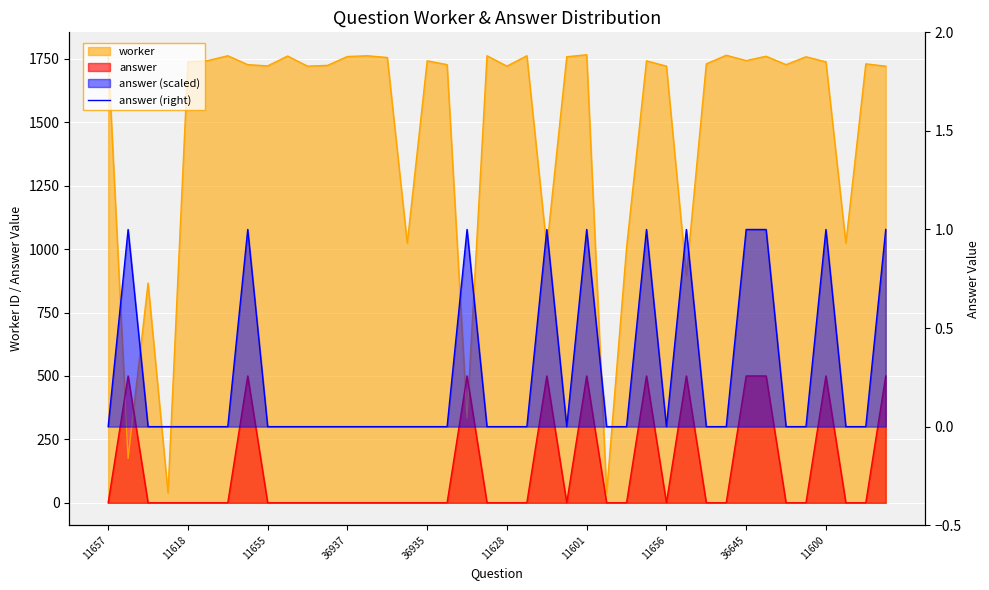

How many positive values are there?

11